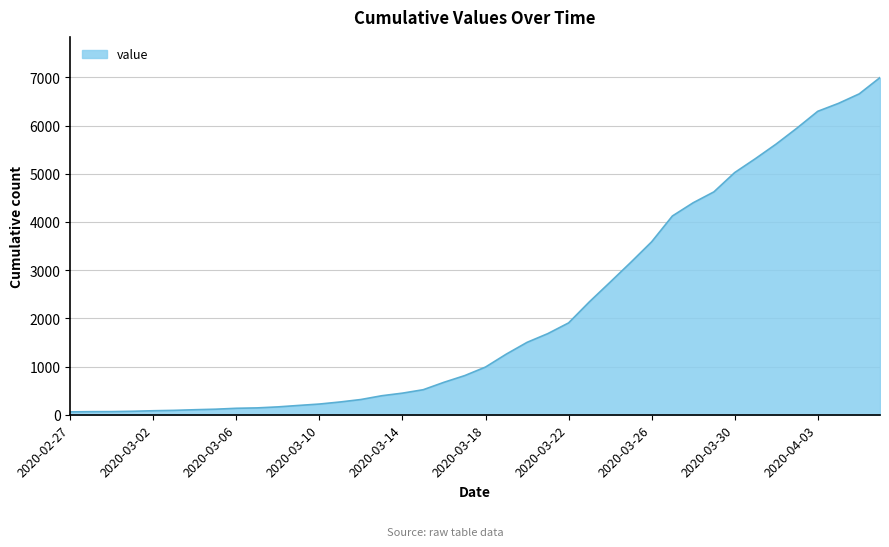

What is the difference between the maximum and minimum values?

6931